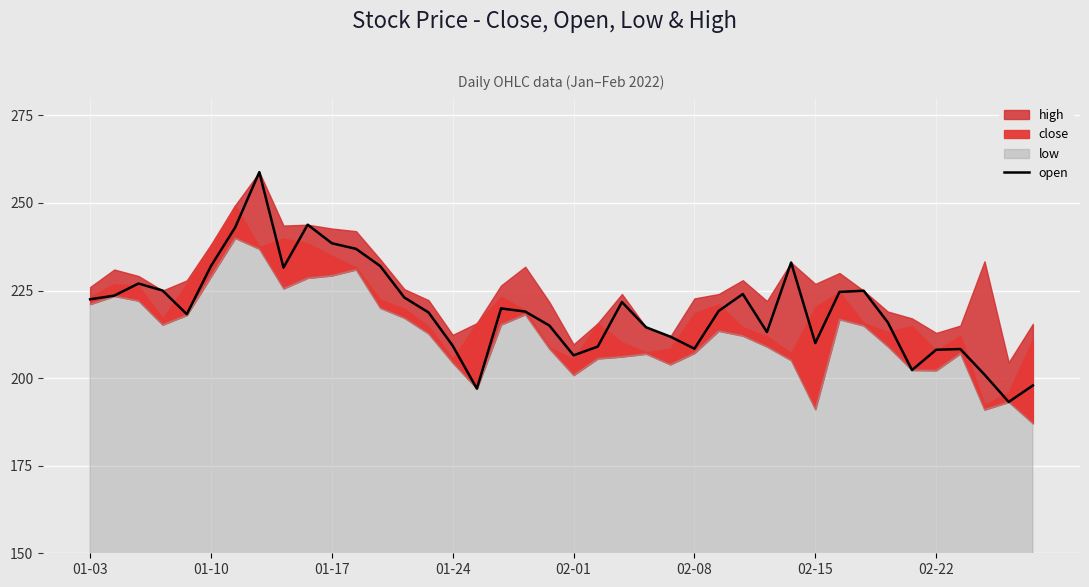

What is the lowest value of the open series?

193.2